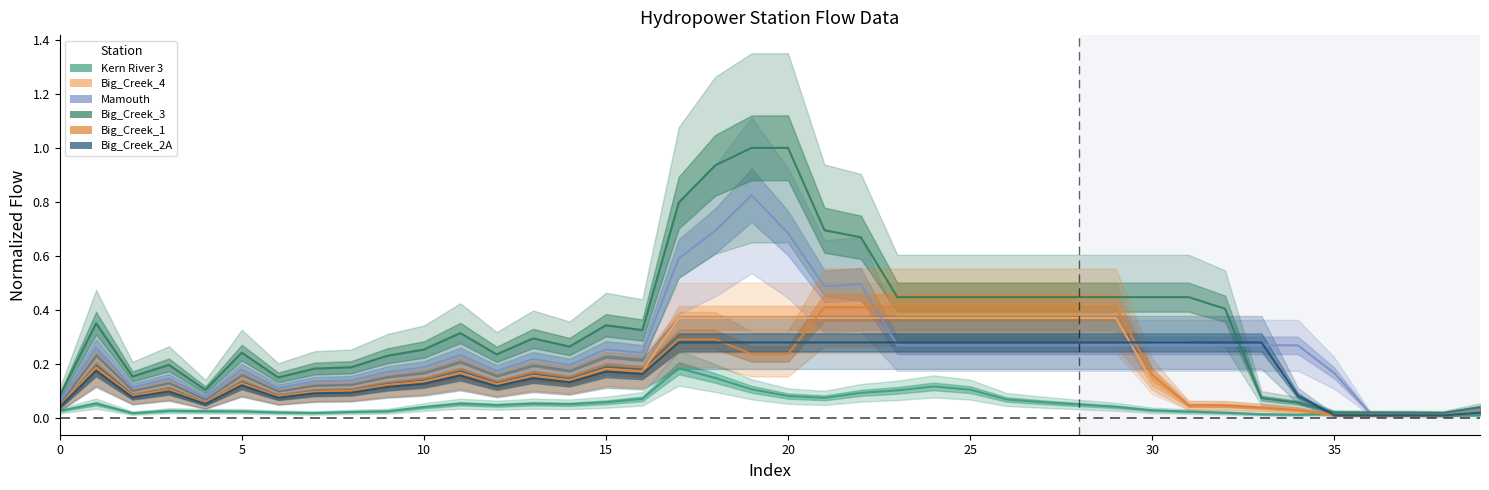

What is the spread (max minus min) of values at 13?

0.2